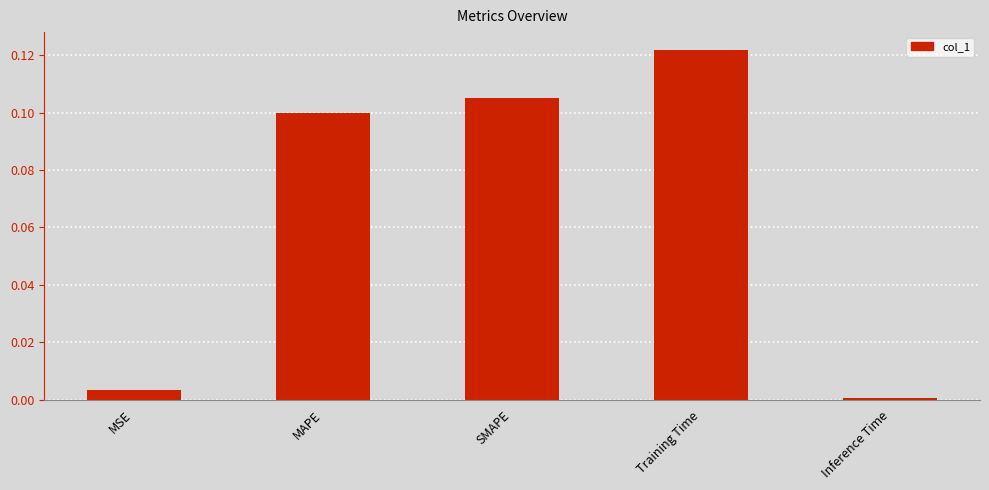

What position from the left is MAPE?

2